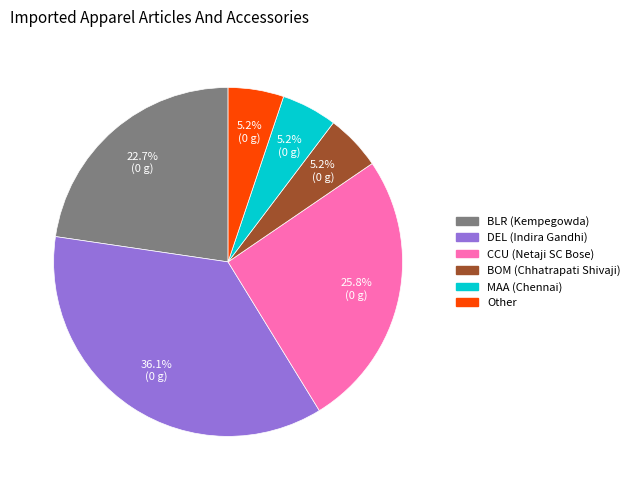

Does any single category account for the majority?

No